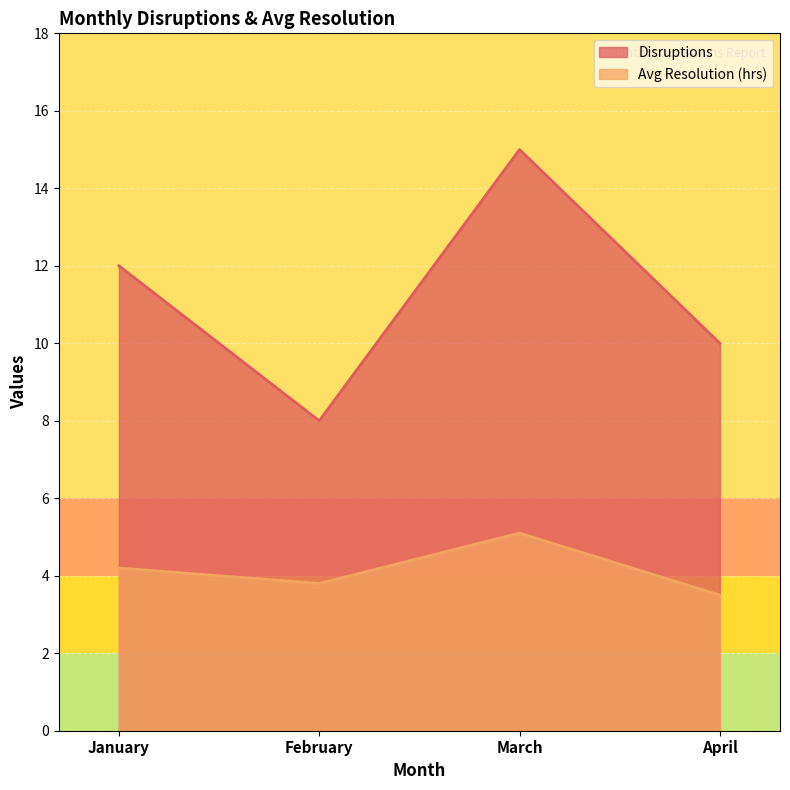

Where is the first local maximum for Avg Resolution (hrs)?

March